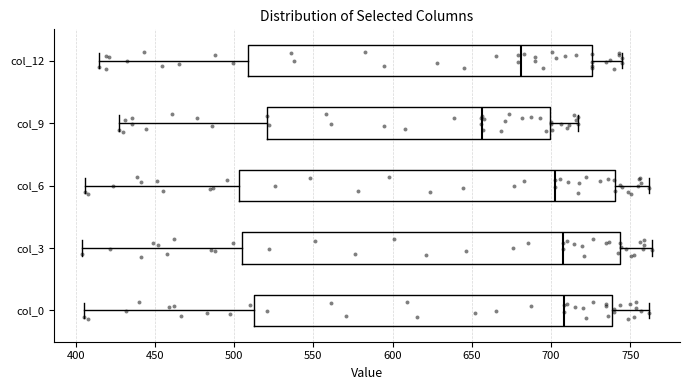

Reading bottom to top, transcribe this box plot: for each box, give where its median line is, the range the box spans, and where its two whiskers end, as read against the x-axis. The values are not printed on the chart, so give them approximately, as read against the axis.

col_0: median 710, box 515 to 740, whiskers 405 to 760
col_3: median 705, box 505 to 745, whiskers 405 to 765
col_6: median 705, box 505 to 740, whiskers 405 to 760
col_9: median 655, box 520 to 700, whiskers 430 to 715
col_12: median 680, box 510 to 725, whiskers 415 to 745